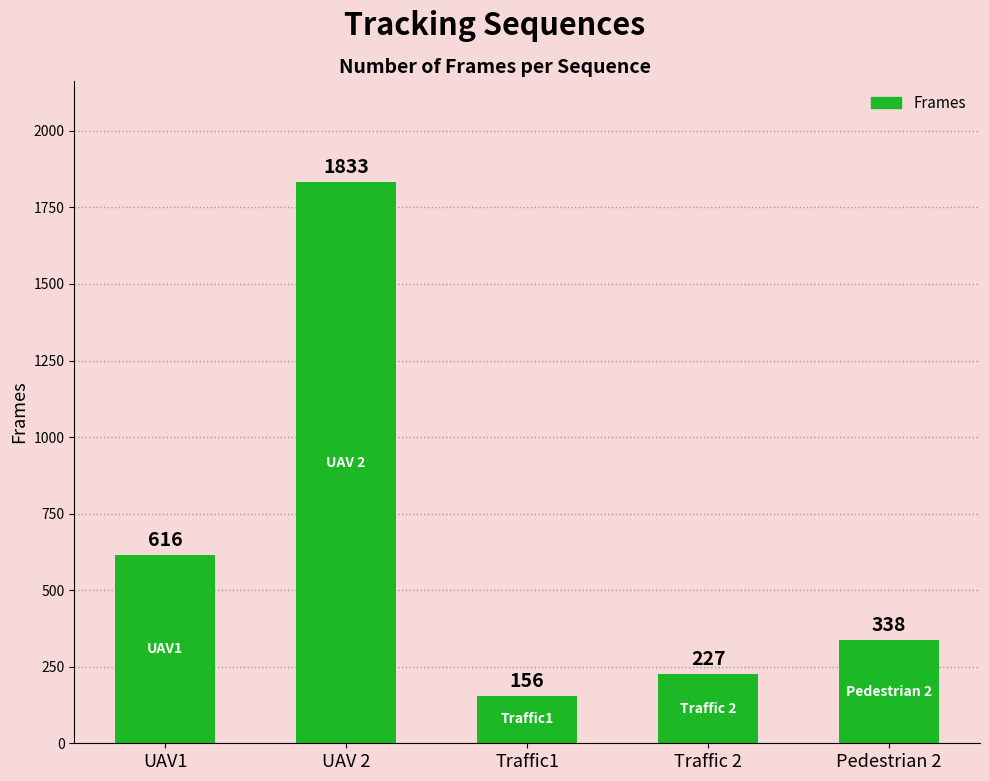

Rank the categories by value from highest to lowest.

UAV 2, UAV1, Pedestrian 2, Traffic 2, Traffic1